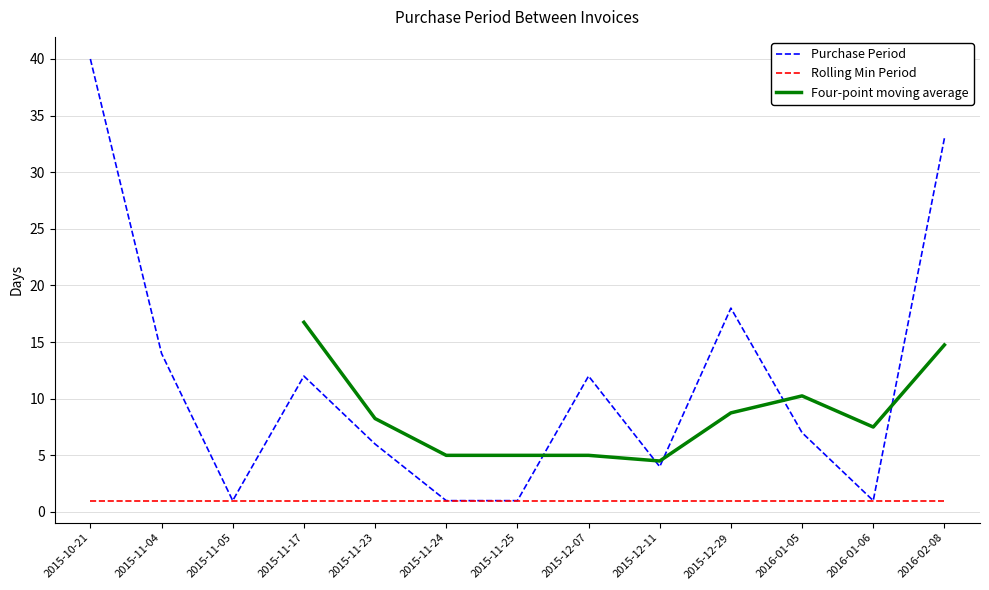

True or false: the data has more than 2 interior local peaks.

True